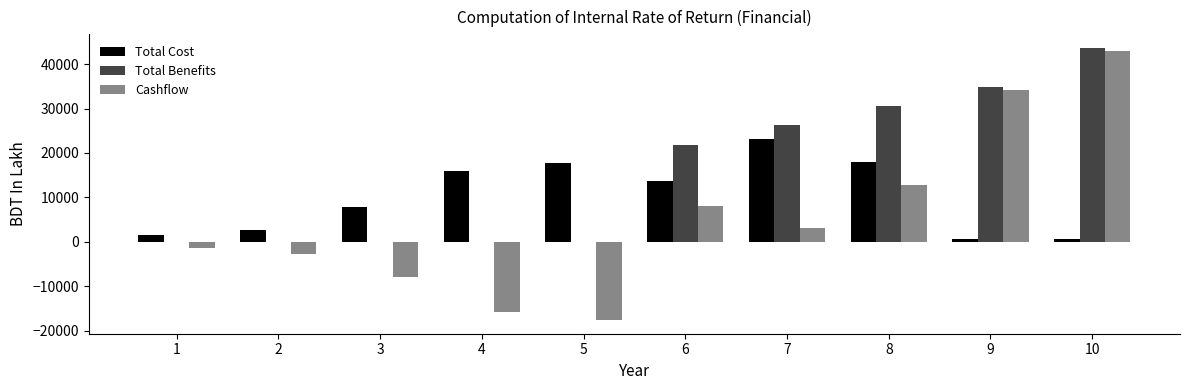

What is the maximum value for Cashflow?

42994.3